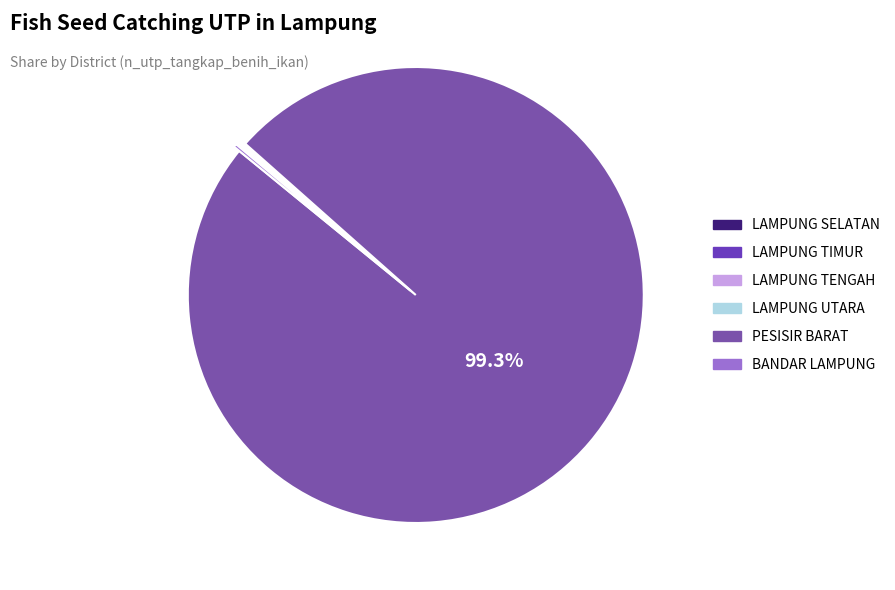

Which category accounts for the majority?

PESISIR BARAT